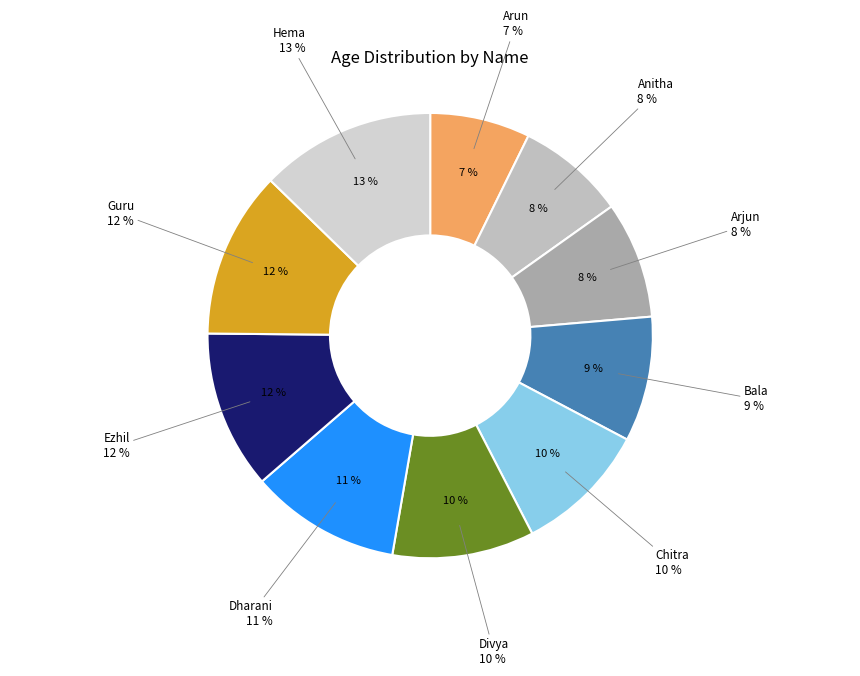

Which slice is the smallest?

Arun